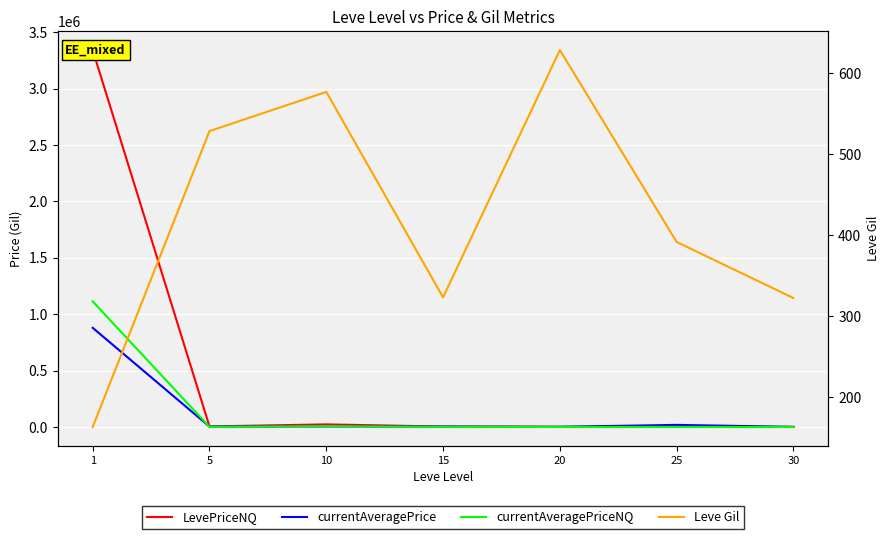

Which series has the largest total across all categories?

LevePriceNQ